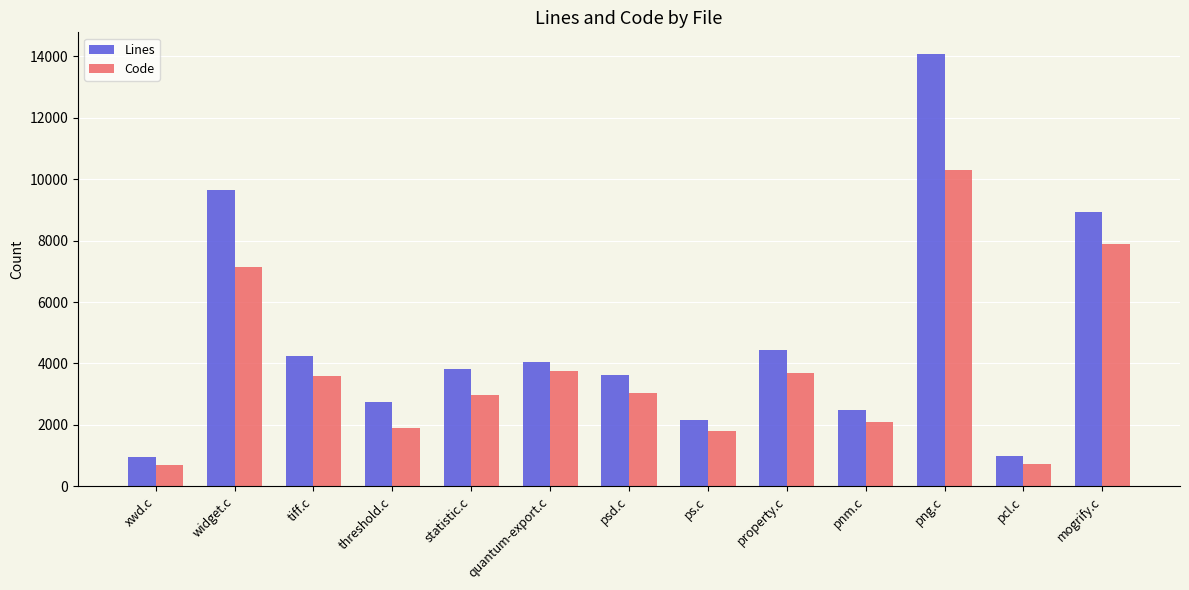

At which label does Lines first exceed 3813?

widget.c